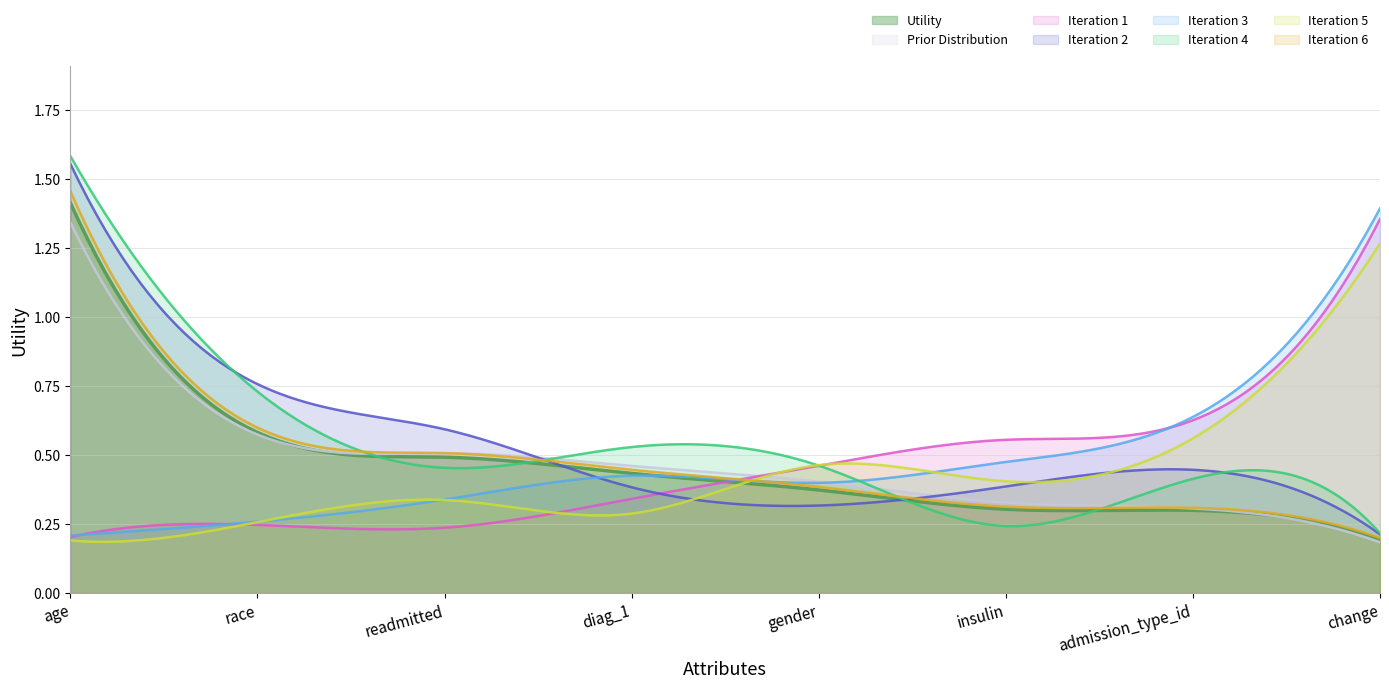

Reading left to right, what are all the values shown in this chart?

1.4	0.6	0.5	0.4	0.4	0.3	0.3	0.2